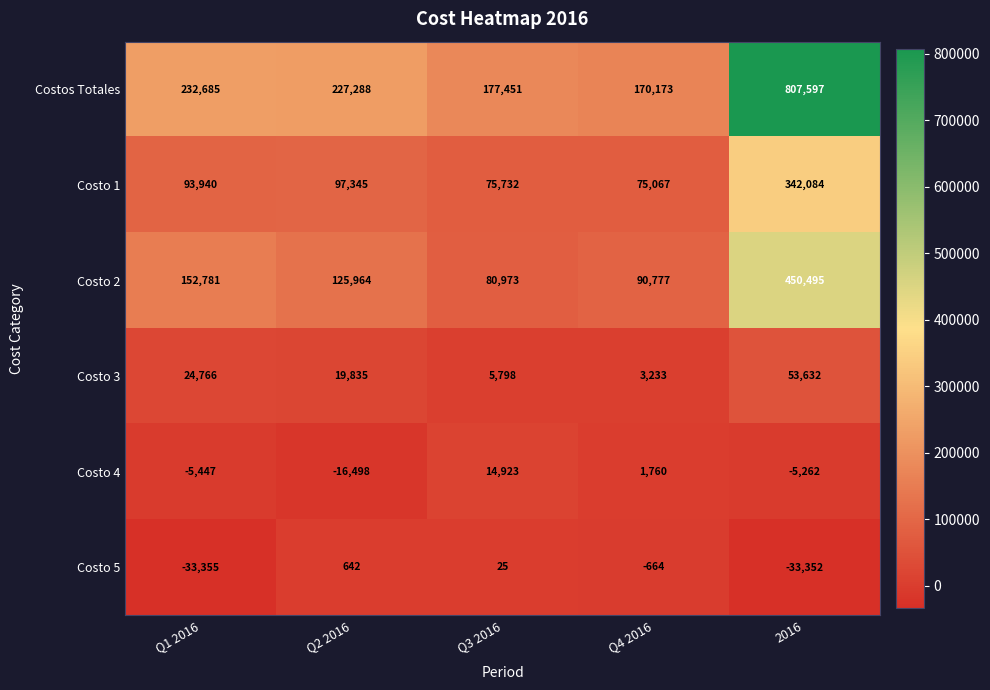

Is it true that Costo 1 equals 509252 at 2016?

False